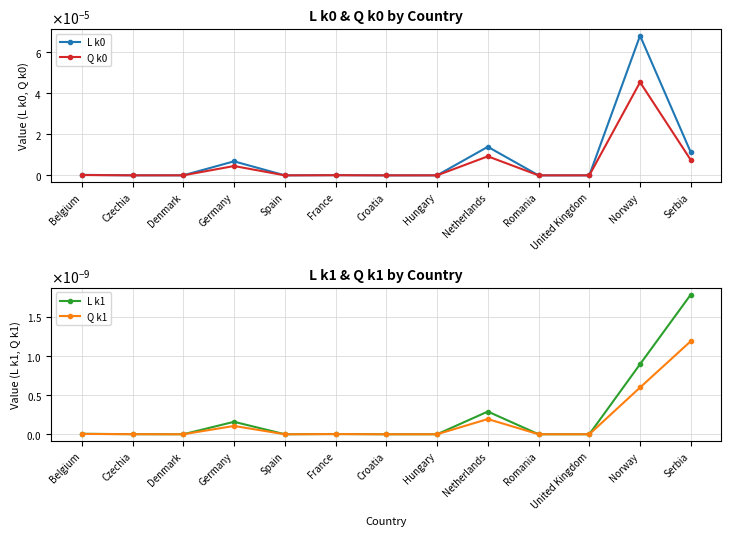

How many interior local peaks does the Q k1 series have?

3